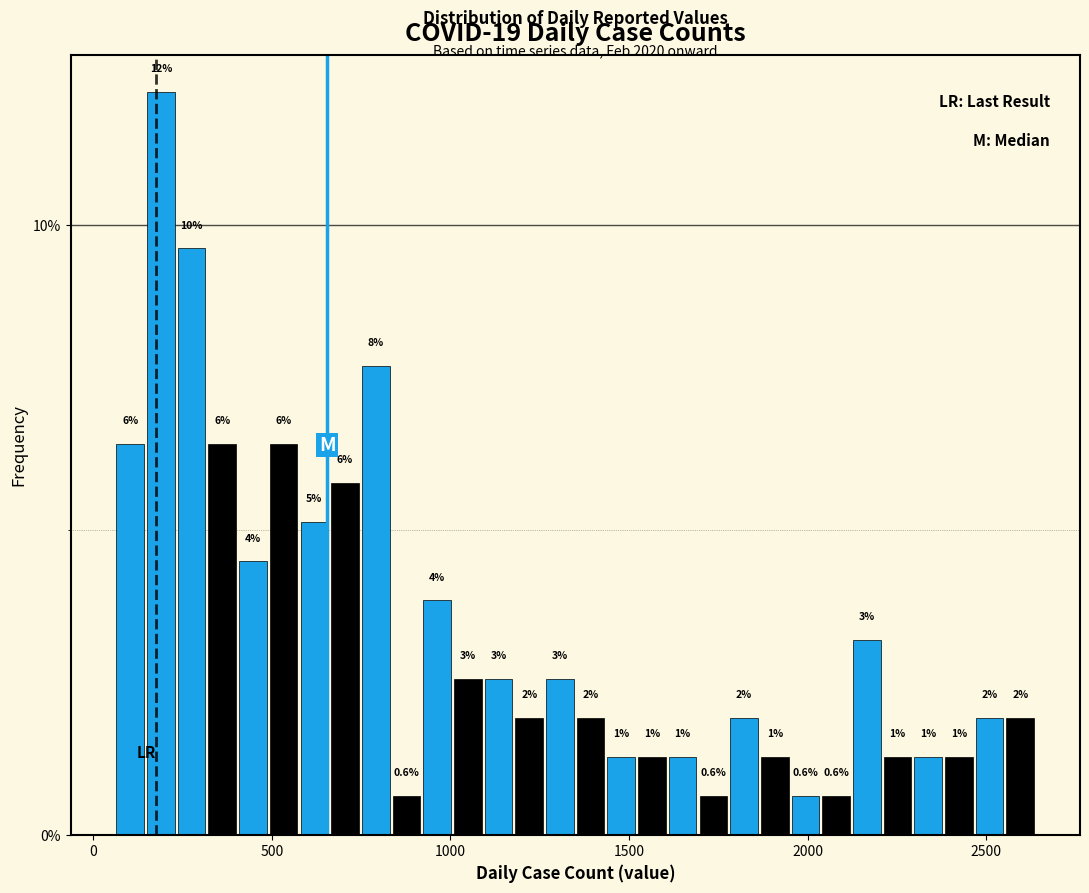

Read against the x-axis, roughly where is the centre of the tallest bar?

200